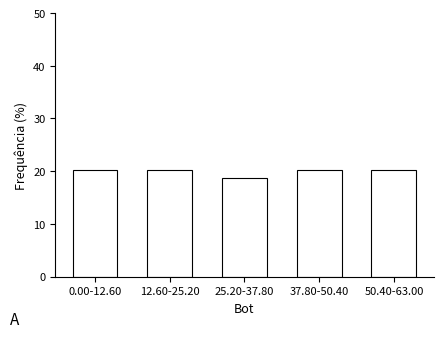

Reading right to left, transcribe all the data shown in this chart.

20.3	20.3	18.8	20.3	20.3